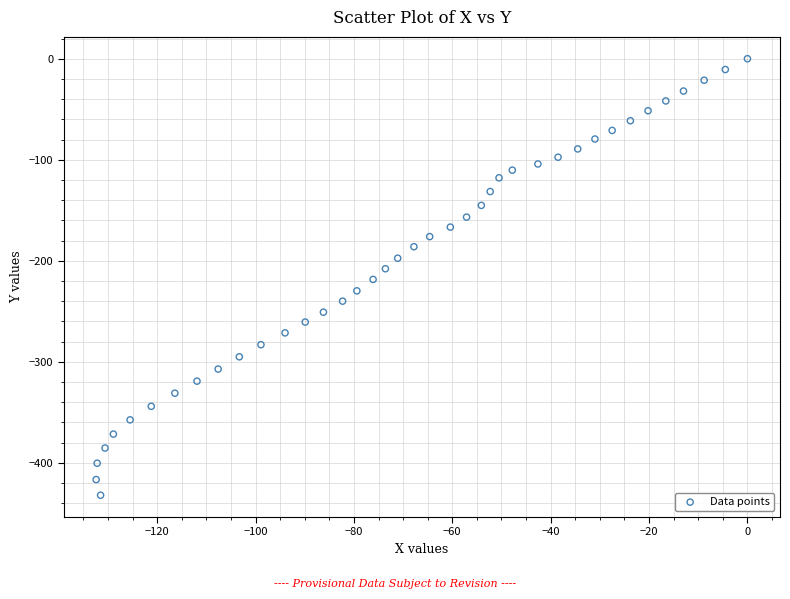

What is the range of X values (max minus min)?

132.4